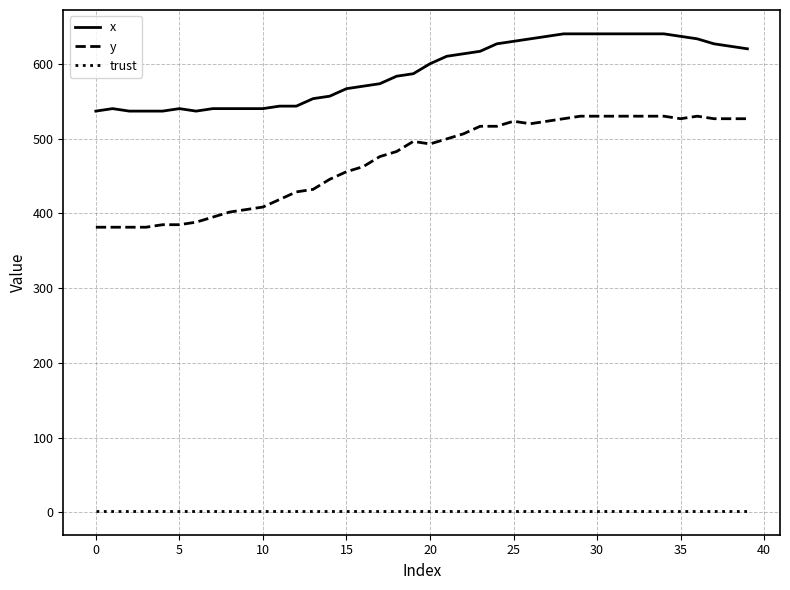

What is the highest value of the y series?

529.9